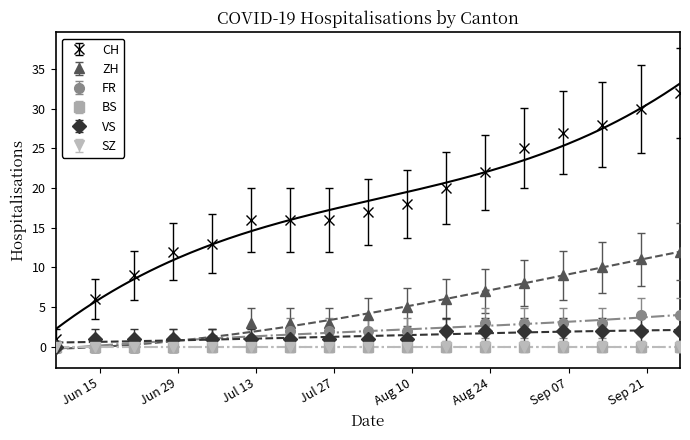

What is the difference between the maximum and minimum values in the VS series?

2